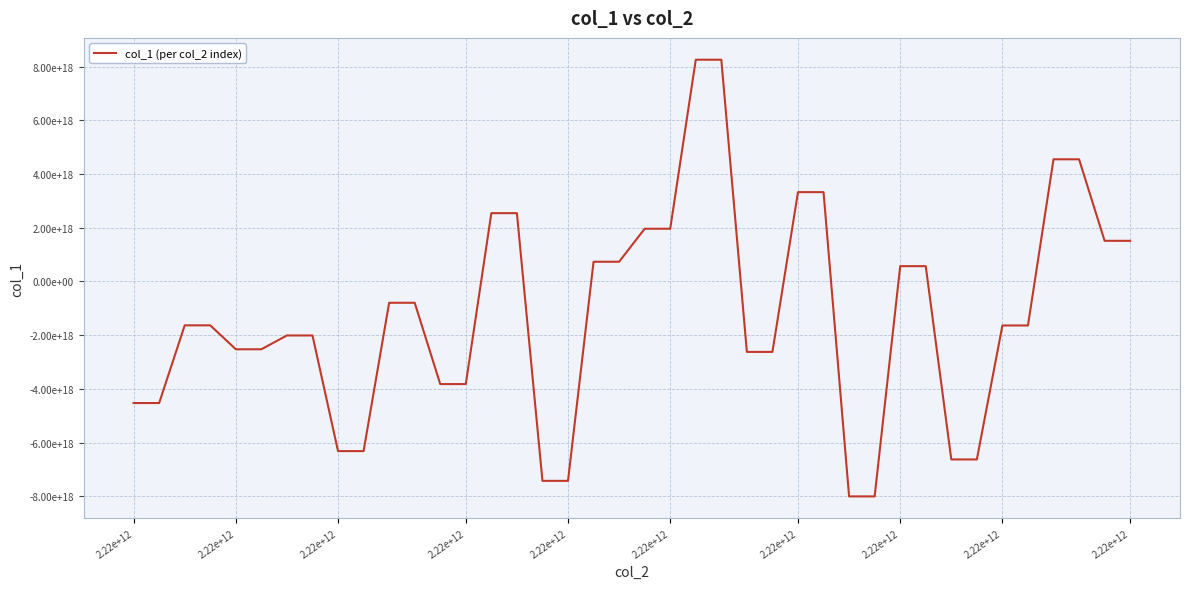

At which label is the value closest to 125487454429176832?

2.22e+12